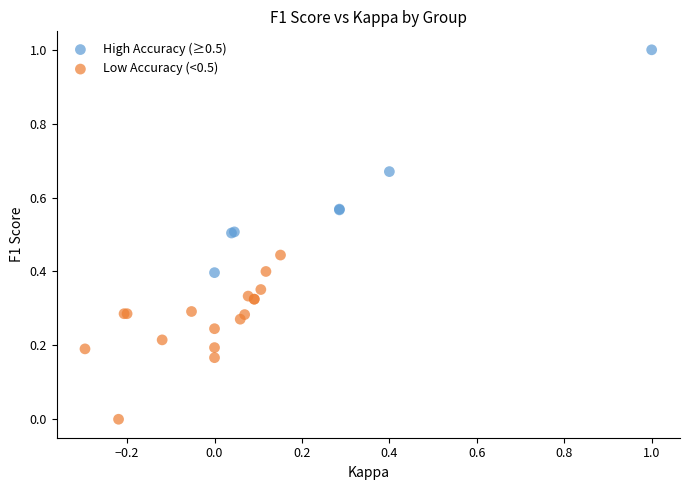

Which series has the largest Y range (max minus min)?

High Accuracy (≥0.5)